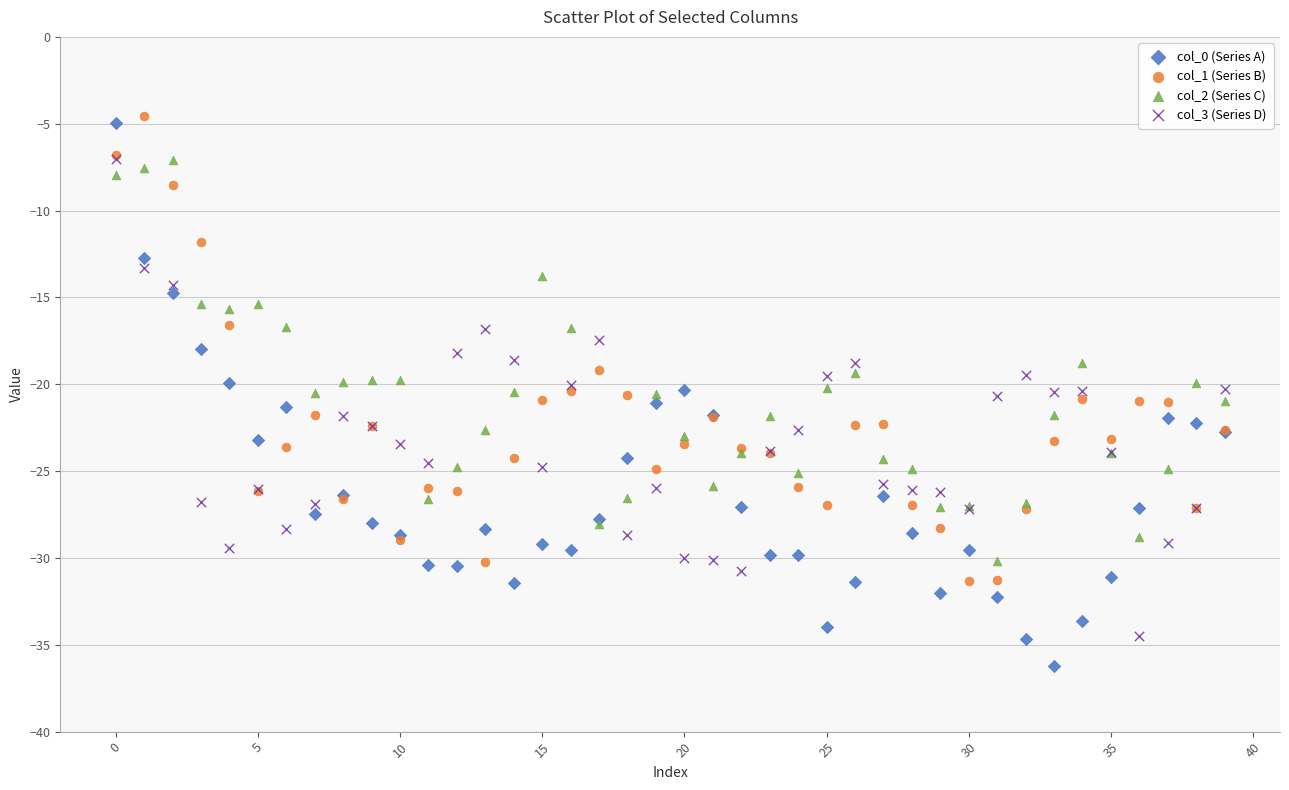

What are all the series names shown in the legend?

col_0 (Series A), col_1 (Series B), col_2 (Series C), col_3 (Series D)